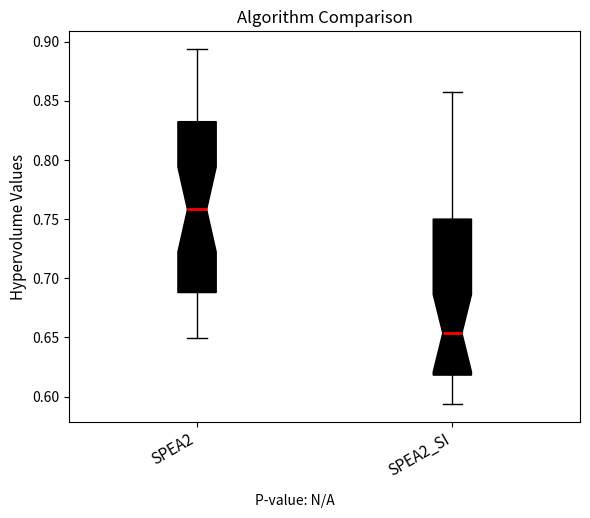

Reading left to right, read every box against the y-axis: the position of its median line, the range the box covers, and the ends of its whiskers. The values are not printed on the chart, so give them approximately, as read against the axis.

SPEA2: median 0.760, box 0.690 to 0.830, whiskers 0.650 to 0.895
SPEA2_SI: median 0.655, box 0.620 to 0.750, whiskers 0.595 to 0.860